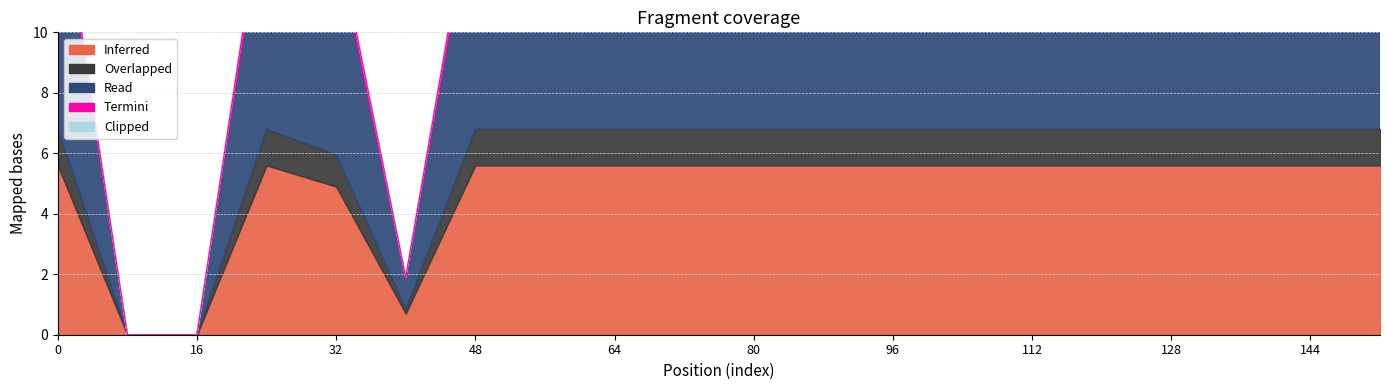

True or false: Clipped has a value of 0.1 at 136.

False